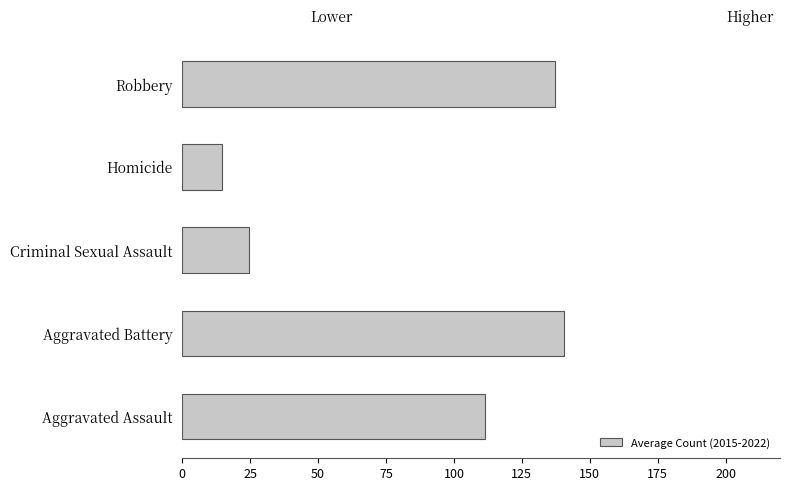

Read the value at Aggravated Battery.

140.5